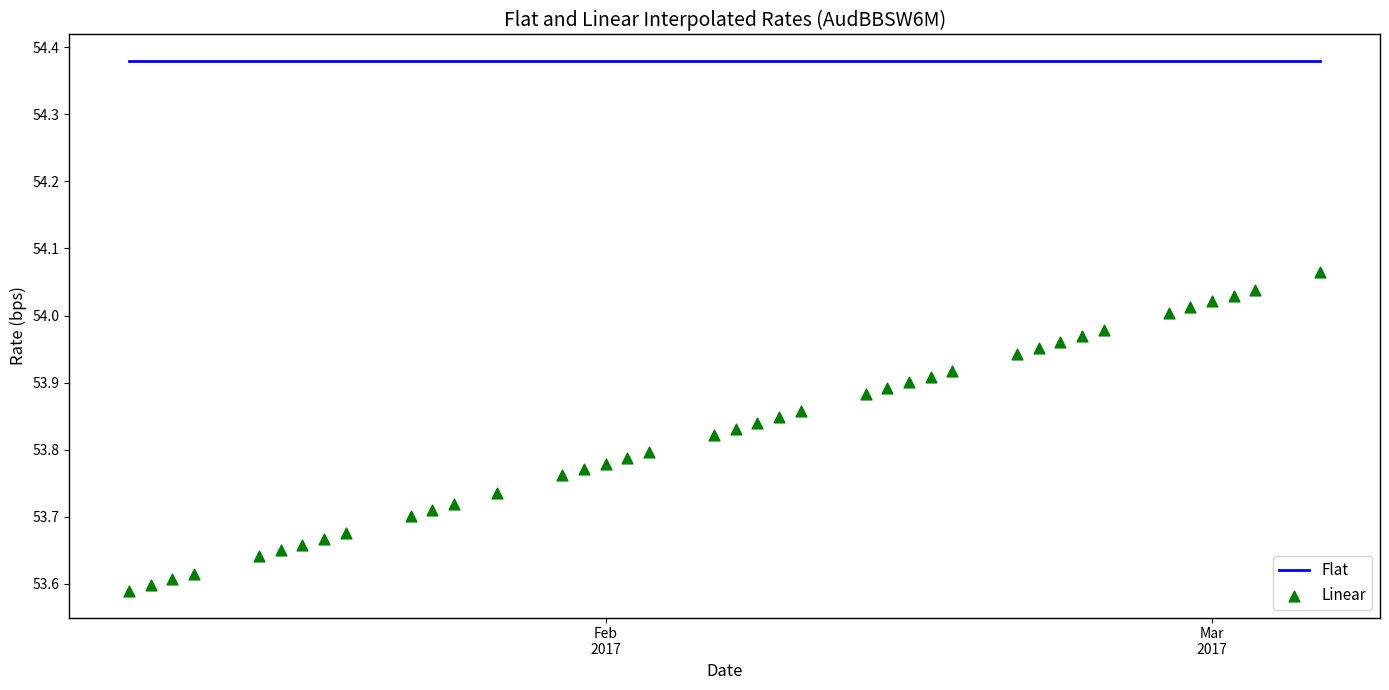

Is the value of Linear at 4 greater than the value of Flat at 9?

No